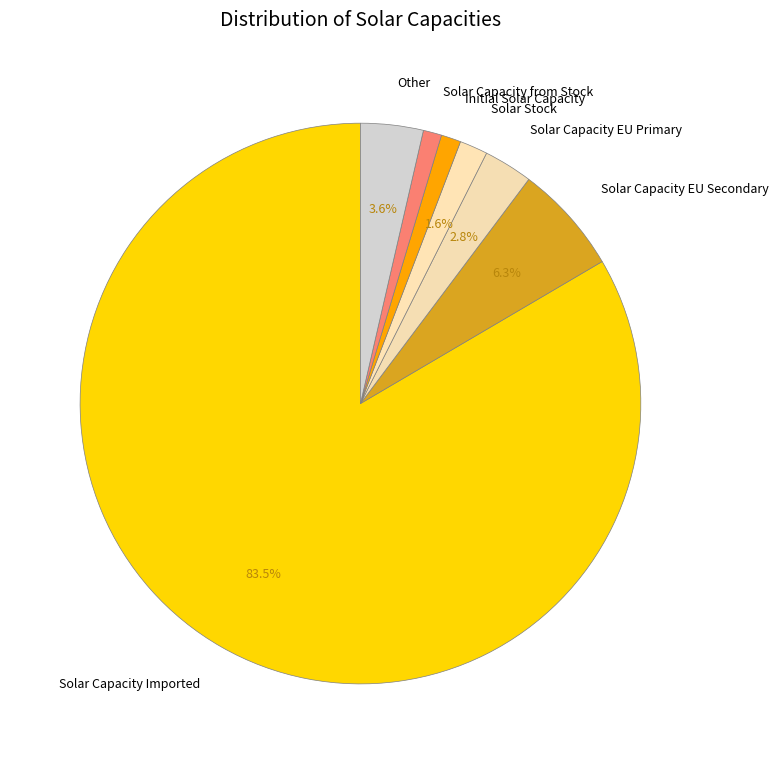

What is the total percentage of Solar Capacity Imported and Solar Stock?

85.1%